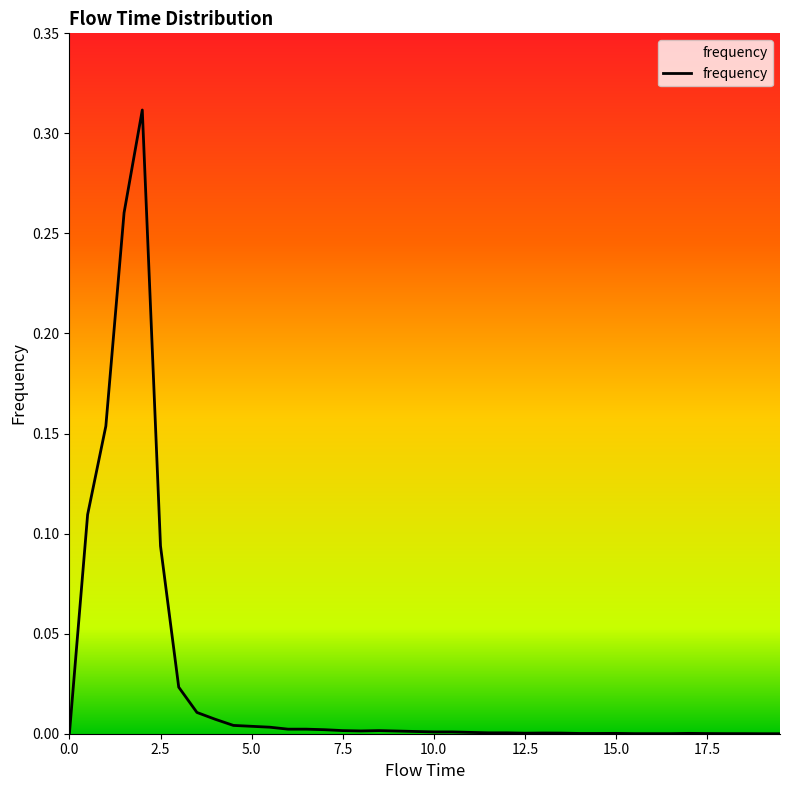

Does the chart display data point markers on the line(s)?

No